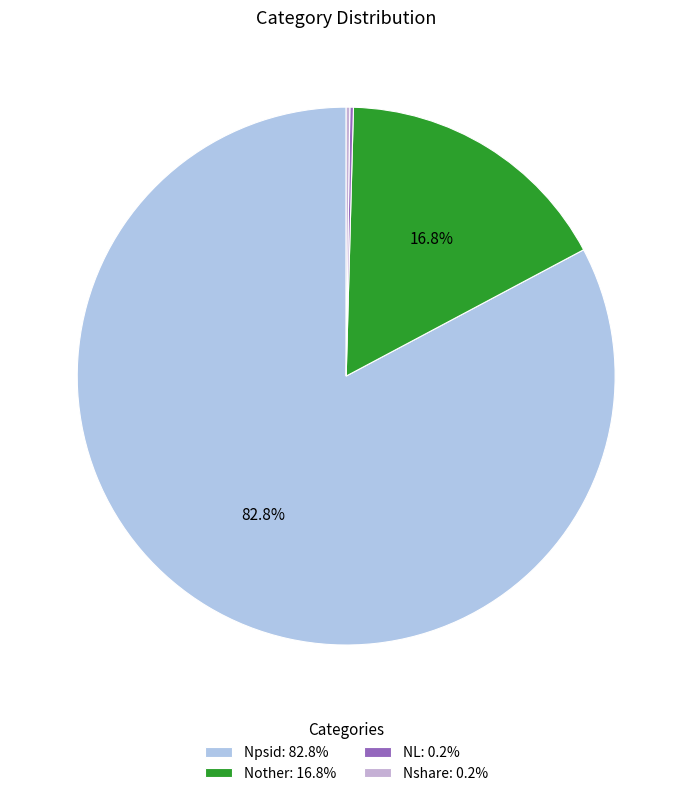

Is it true that Npsid is 90% of the pie?

False